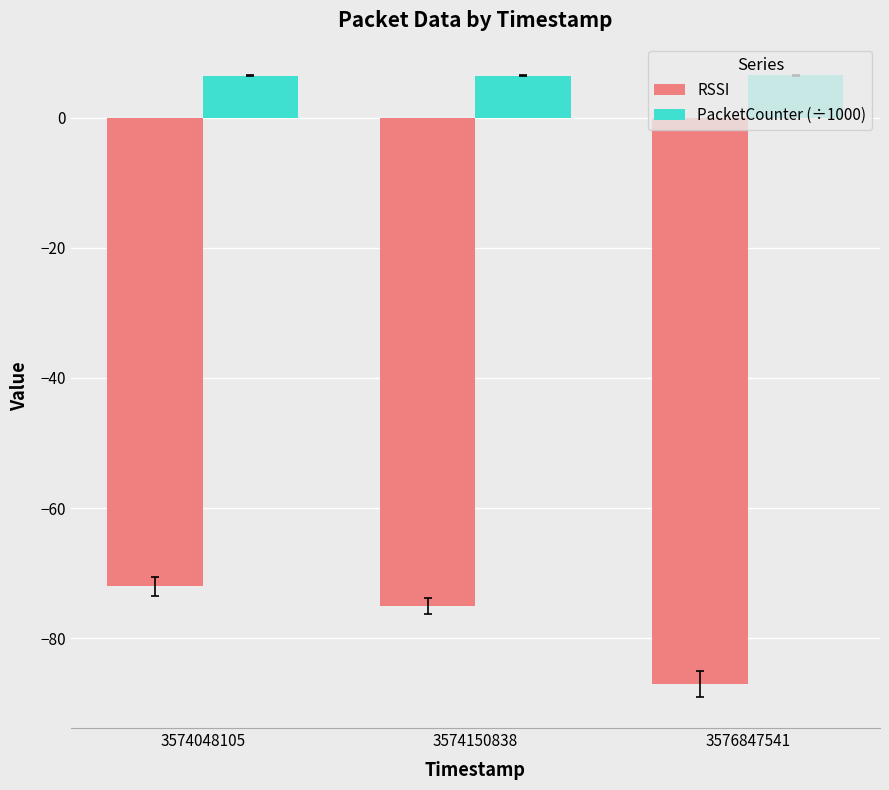

What is the spread (max minus min) of values at 3574150838?

81.5